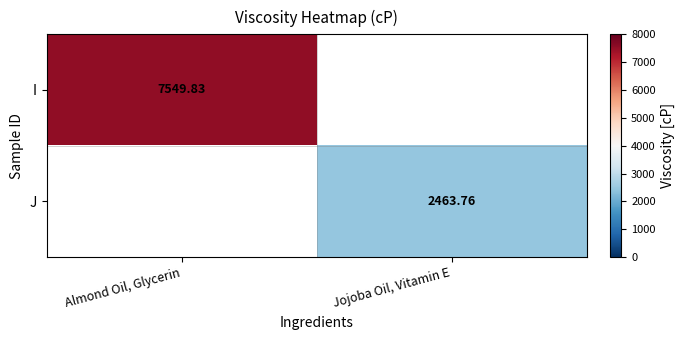

Is the value of J at Jojoba Oil, Vitamin E greater than the value of I at Almond Oil, Glycerin?

No